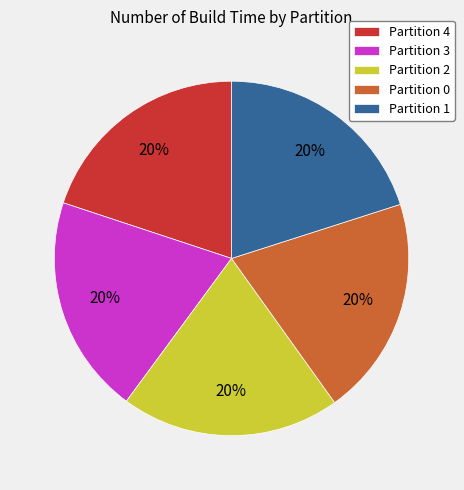

Is Partition 1 the majority of the pie?

No